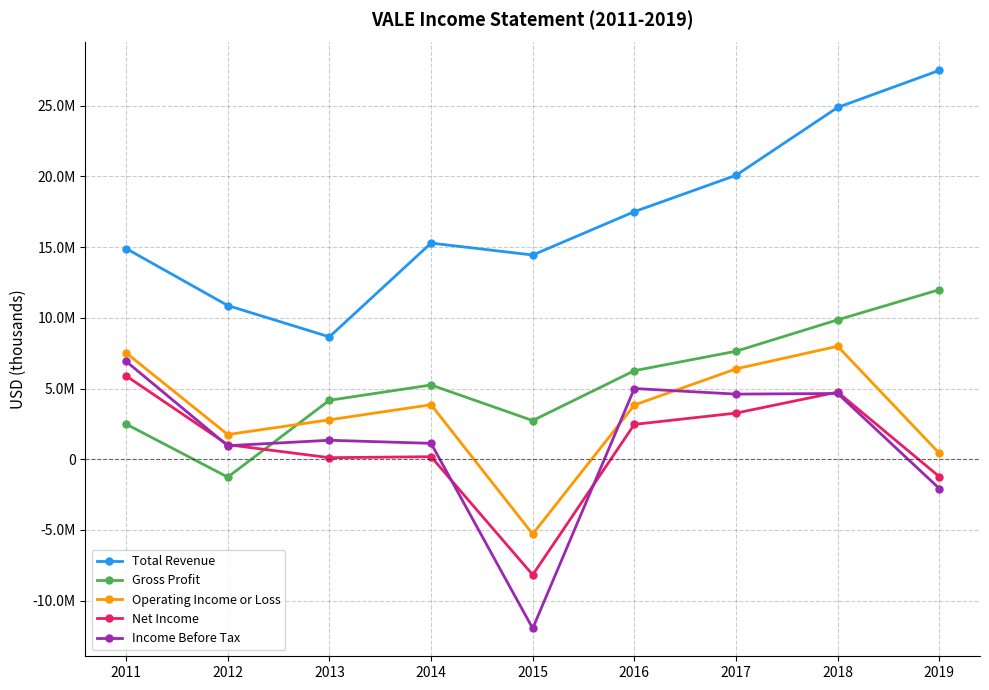

At which category does Total Revenue reach its first local valley?

2013